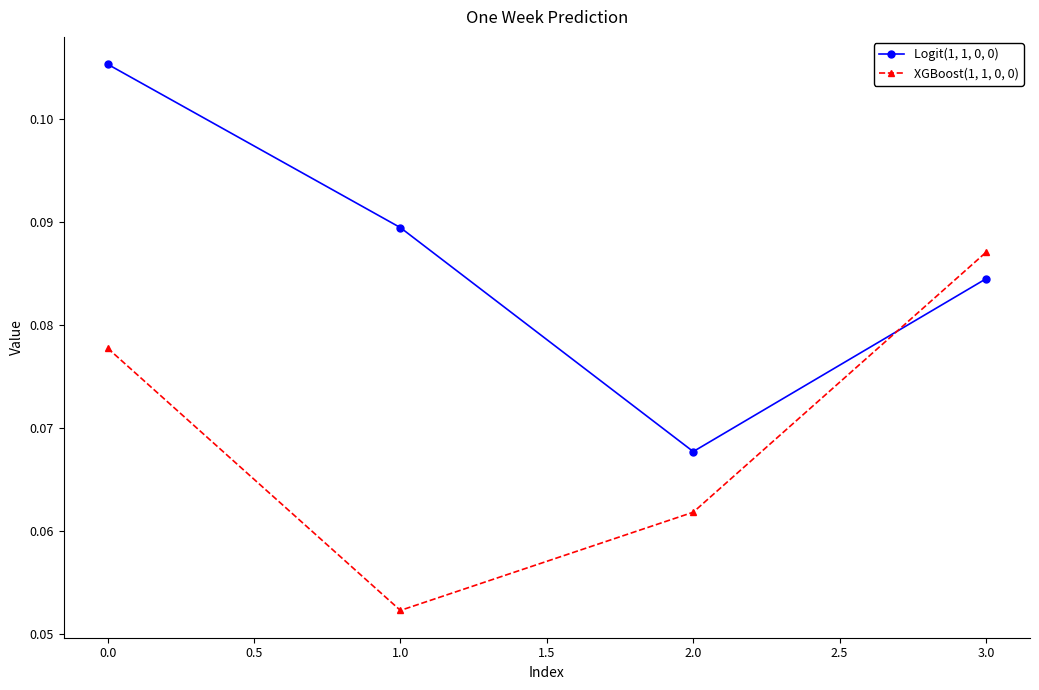

What position from the left is 2.0?

3